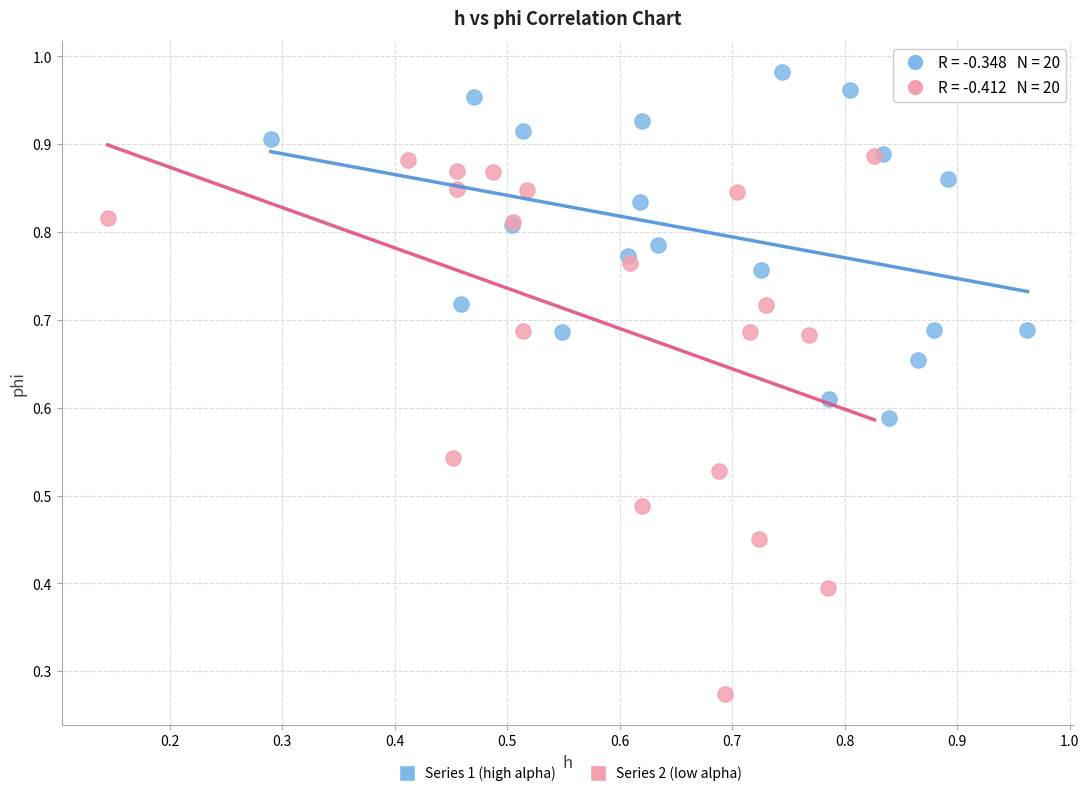

Which series has the widest spread of Y values?

Series 2 (low alpha)